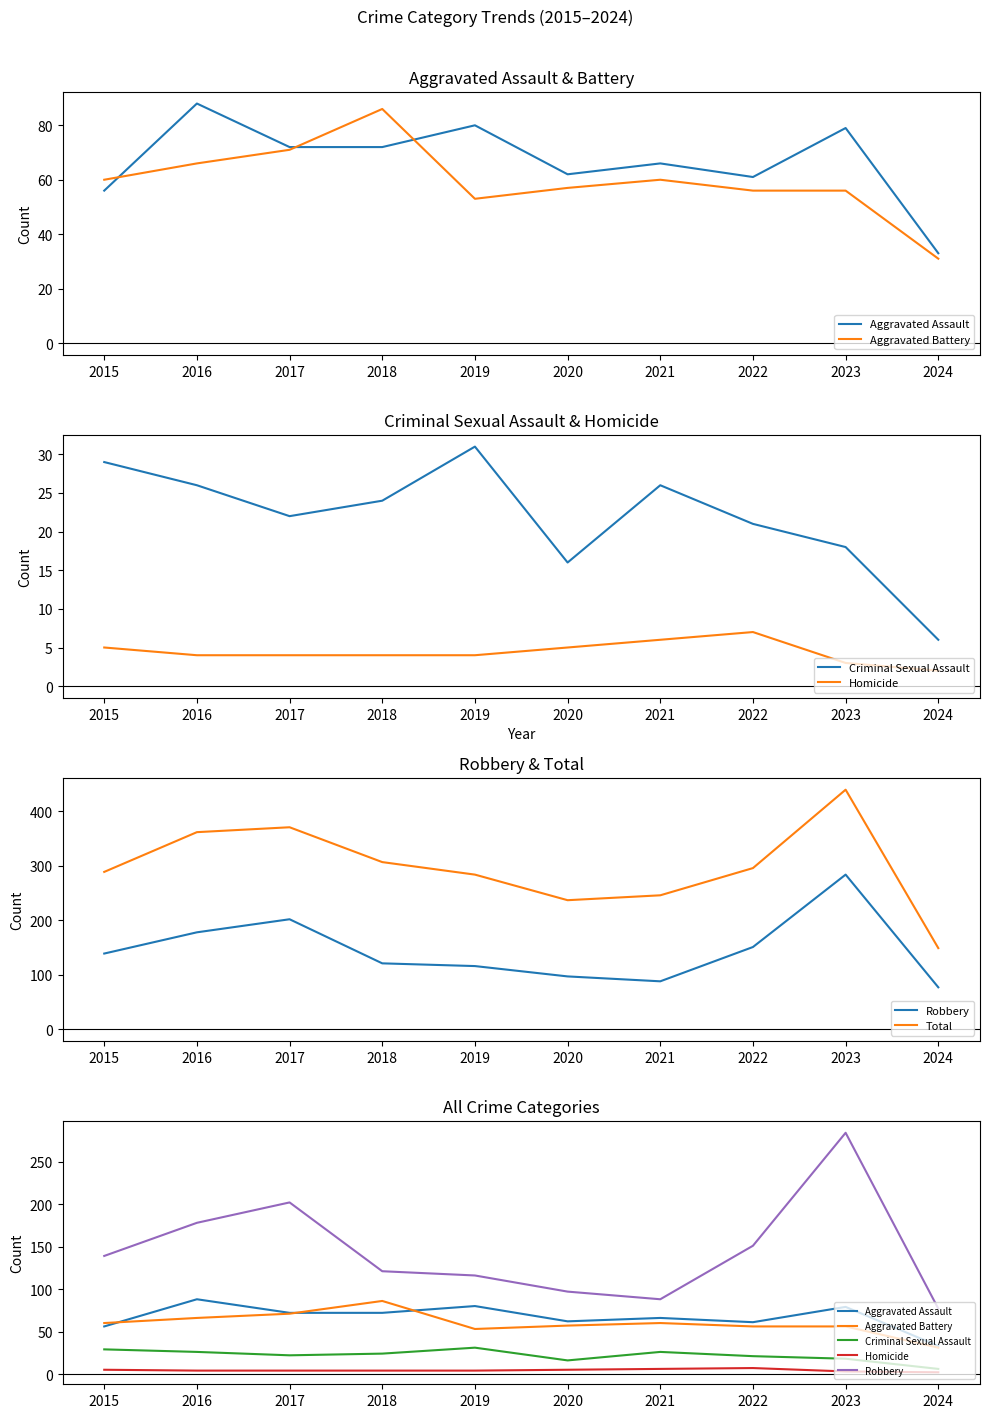

At how many categories does at least one series exceed 391?

1